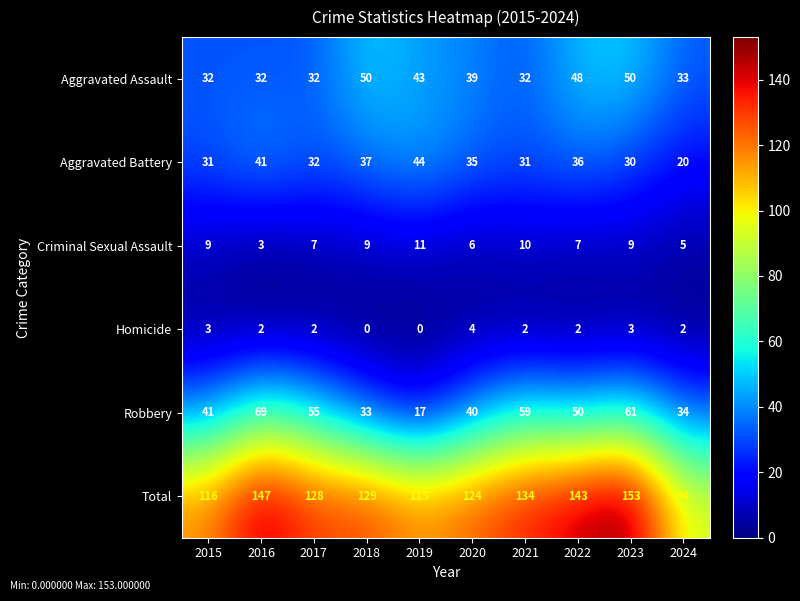

What is the average value of the Total series?

128